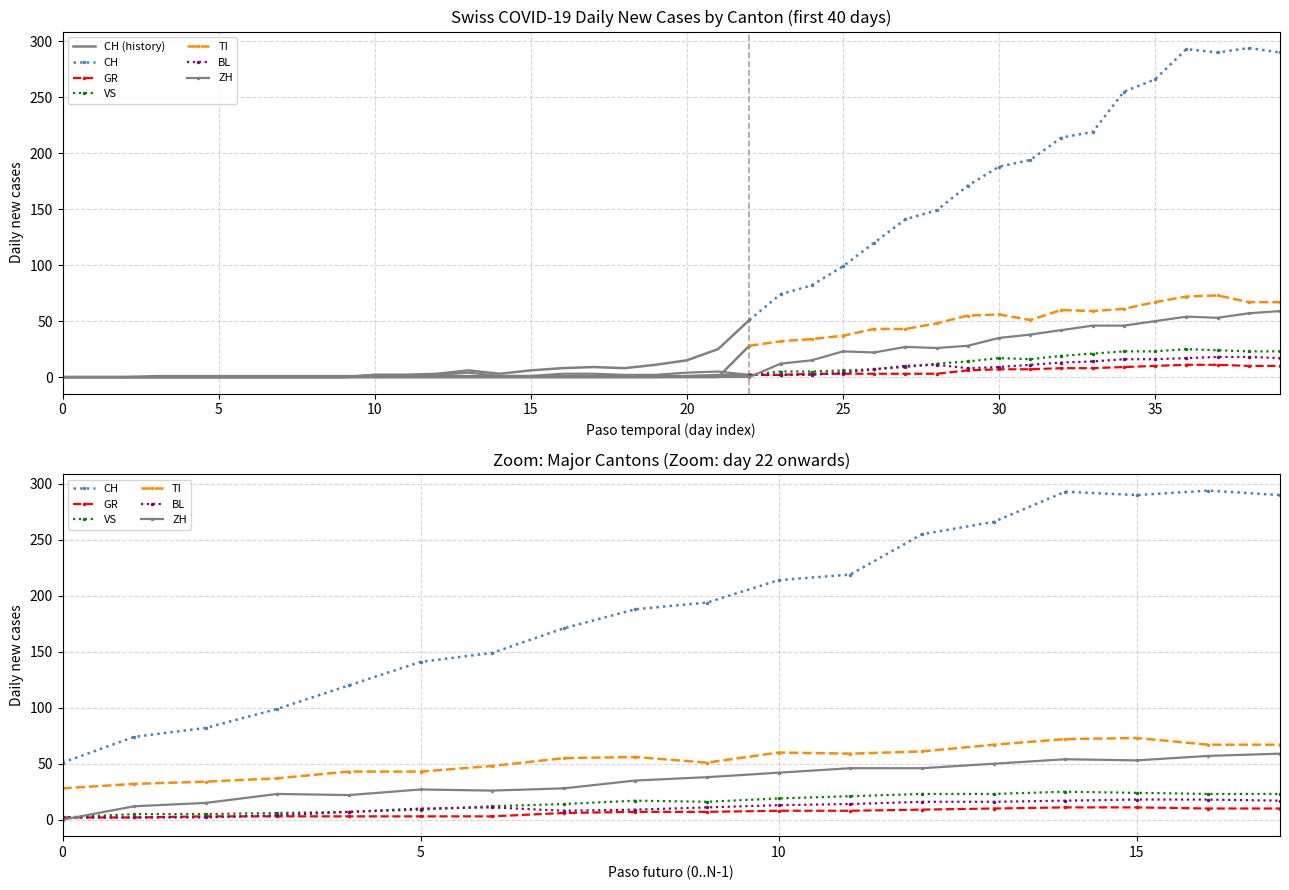

At how many categories does at least one series exceed 140?

13